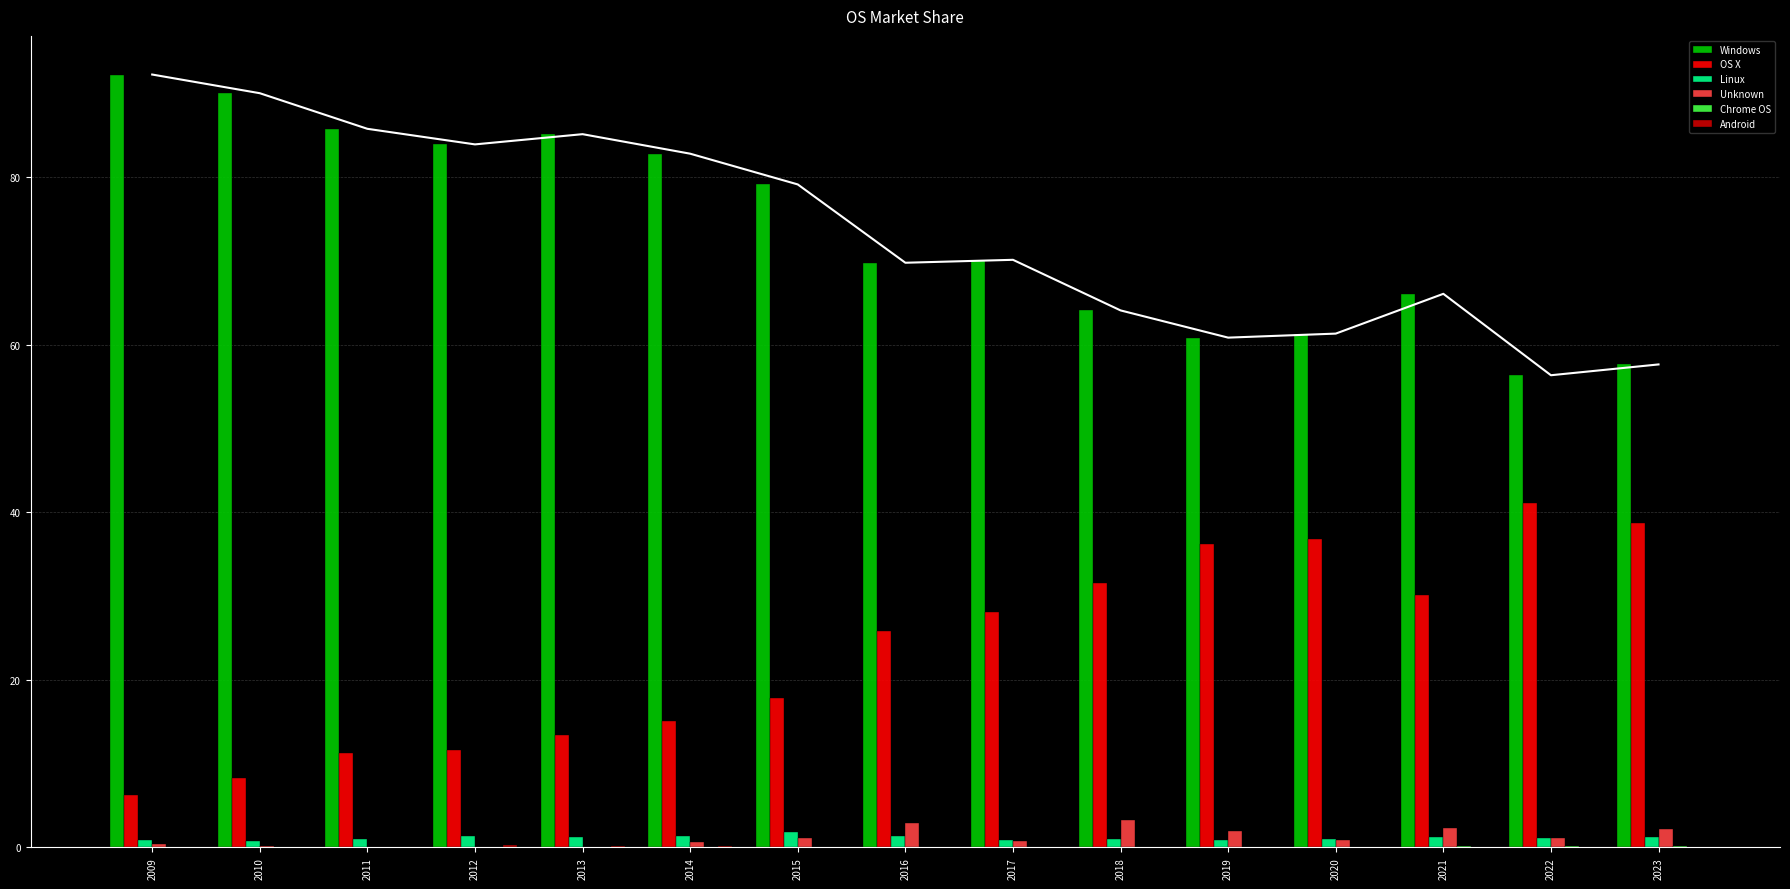

Is it true that Windows equals 92.3 at 2009?

True